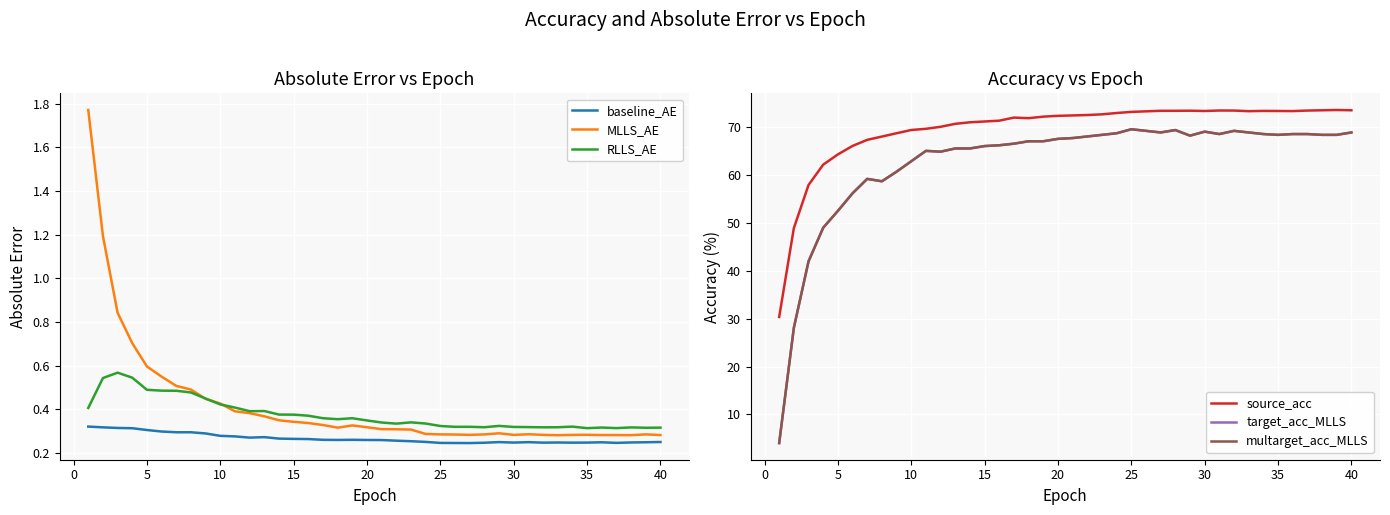

Reading right to left, what are all the values shown in this chart?

baseline_AE: 0.2	0.2	0.2	0.2	0.2	0.2	0.2	0.2	0.2	0.2	0.2	0.2	0.2	0.2	0.2	0.2	0.3	0.3	0.3	0.3	0.3	0.3	0.3	0.3	0.3	0.3	0.3	0.3	0.3	0.3	0.3	0.3	0.3	0.3	0.3	0.3	0.3	0.3	0.3	0.3
MLLS_AE: 0.3	0.3	0.3	0.3	0.3	0.3	0.3	0.3	0.3	0.3	0.3	0.3	0.3	0.3	0.3	0.3	0.3	0.3	0.3	0.3	0.3	0.3	0.3	0.3	0.3	0.3	0.3	0.4	0.4	0.4	0.4	0.4	0.5	0.5	0.5	0.6	0.7	0.8	1.2	1.8
RLLS_AE: 0.3	0.3	0.3	0.3	0.3	0.3	0.3	0.3	0.3	0.3	0.3	0.3	0.3	0.3	0.3	0.3	0.3	0.3	0.3	0.3	0.3	0.4	0.4	0.4	0.4	0.4	0.4	0.4	0.4	0.4	0.4	0.4	0.5	0.5	0.5	0.5	0.5	0.6	0.5	0.4
source_acc: 73.5	73.6	73.5	73.5	73.4	73.4	73.4	73.3	73.5	73.5	73.4	73.4	73.4	73.4	73.3	73.2	73.0	72.7	72.5	72.5	72.4	72.2	71.9	72.0	71.4	71.2	71.0	70.7	70.1	69.7	69.4	68.7	68.0	67.3	66.1	64.3	62.2	57.9	48.9	30.4
target_acc_MLLS: 68.9	68.4	68.4	68.6	68.6	68.4	68.6	68.9	69.2	68.6	69.1	68.2	69.4	68.9	69.2	69.6	68.7	68.4	68.1	67.7	67.6	67.1	67.1	66.6	66.2	66.1	65.6	65.6	64.9	65.1	62.9	60.7	58.7	59.2	56.2	52.5	49.0	42.0	28.1	4.0
multarget_acc_MLLS: 68.9	68.4	68.4	68.6	68.6	68.4	68.6	68.9	69.2	68.6	69.1	68.2	69.4	68.9	69.2	69.6	68.7	68.4	68.1	67.7	67.6	67.1	67.1	66.6	66.2	66.1	65.6	65.6	64.9	65.1	62.9	60.7	58.7	59.2	56.2	52.5	49.0	42.0	28.1	4.0